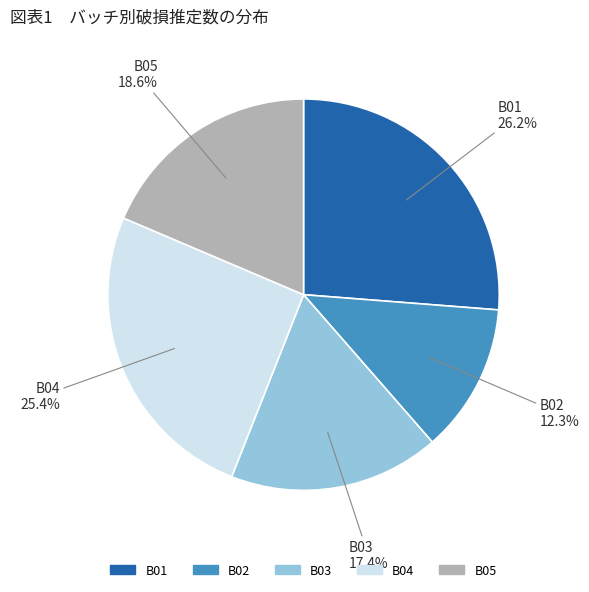

Combined, what portion of the pie is B04 and B01?

51.7%